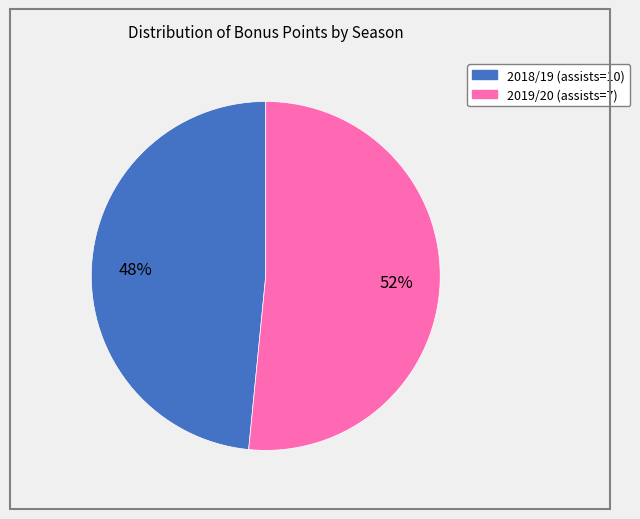

Is it true that 2019/20 (assists=7) is 43% of the pie?

False